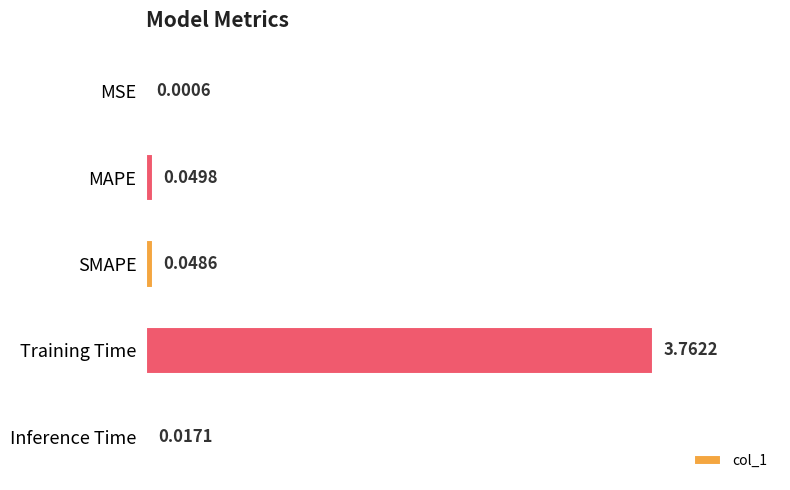

Does the chart contain stacked bars?

No